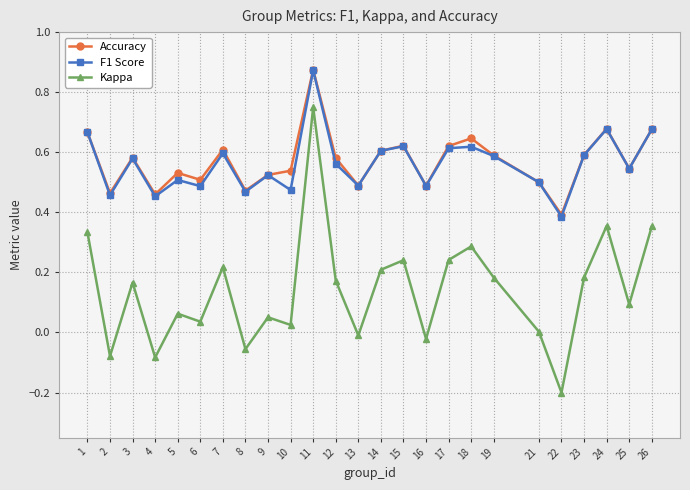

What is the difference between the maximum and minimum values in the Kappa series?

1.0